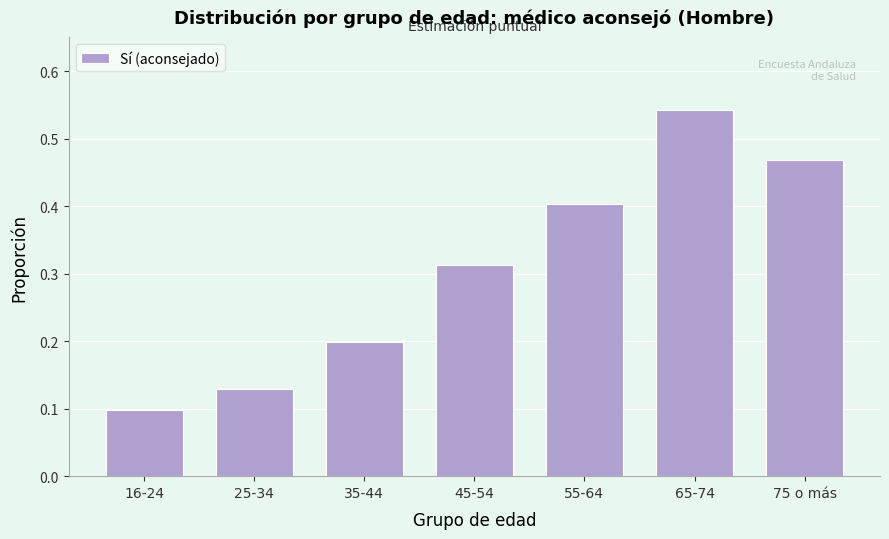

Between 55-64 and 35-44, which is larger?

55-64